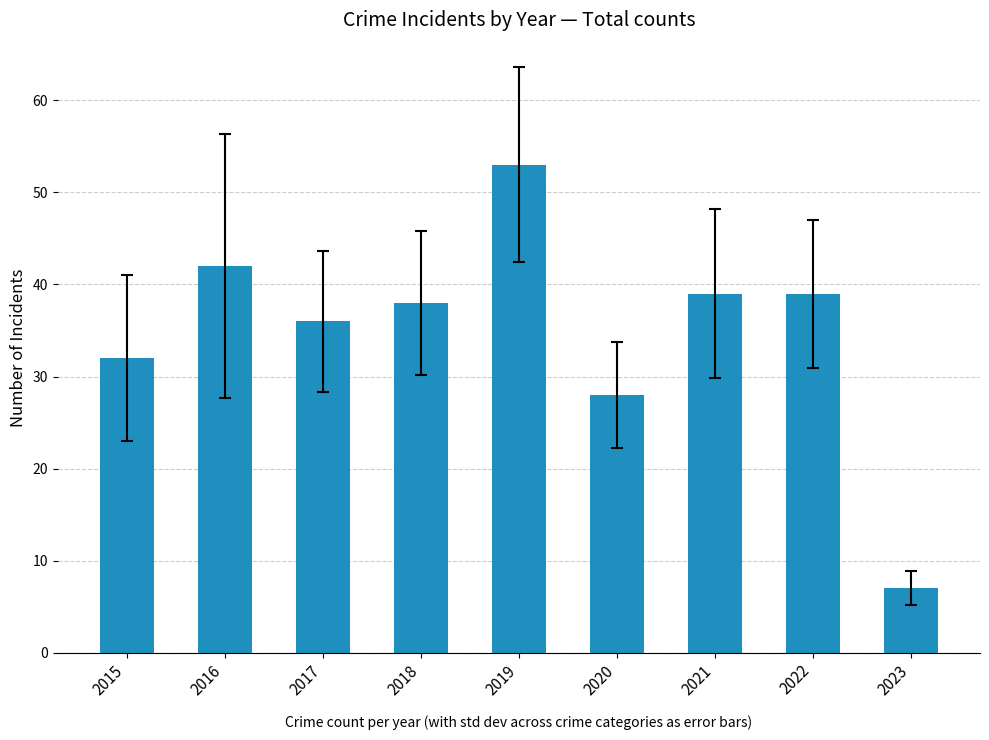

What is the minimum value shown in the chart?

7